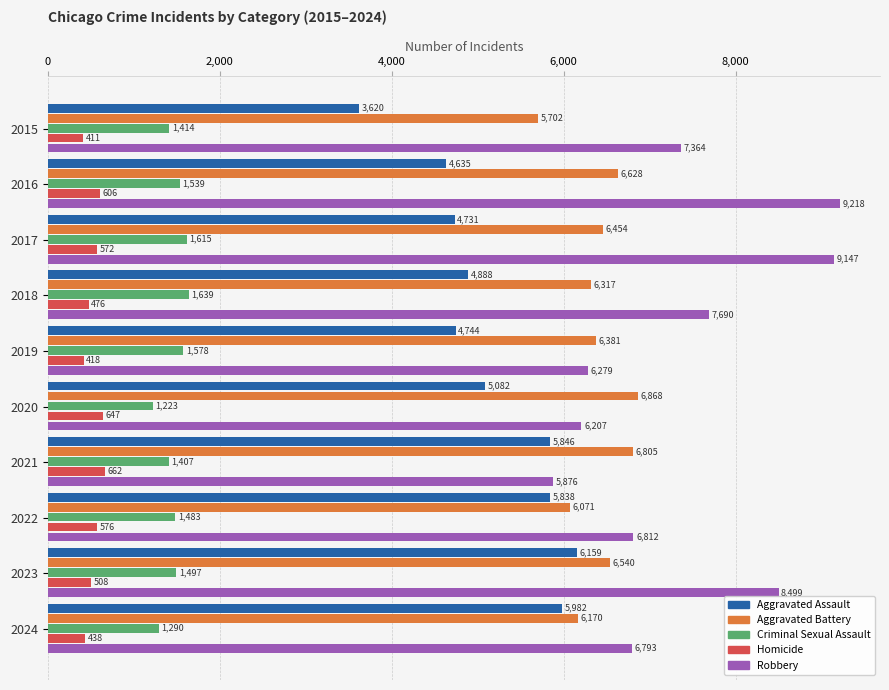

What is the minimum value shown in the chart?

411